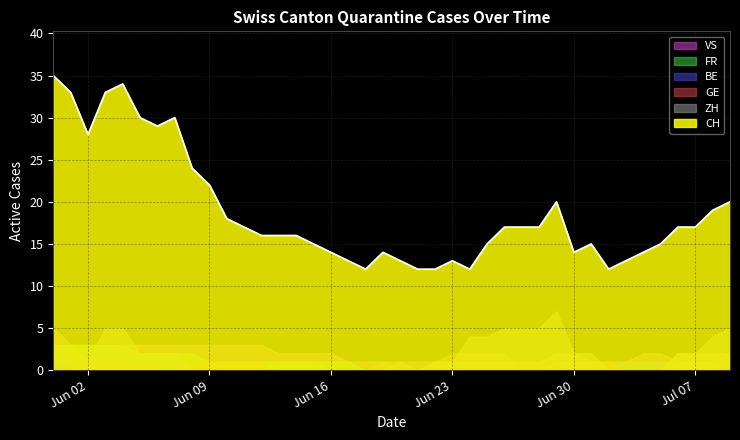

Reading right to left, transcribe all the data shown in this chart.

CH: 39=20	38=19	37=17	36=17	35=15	34=14	33=13	32=12	31=15	30=14	29=20	28=17	27=17	26=17	25=15	24=12	23=13	22=12	21=12	20=13	19=14	18=12	17=13	16=14	15=15	14=16	13=16	12=16	11=17	10=18	9=22	8=24	7=30	6=29	5=30	4=34	3=33	2=28	1=33	0=35
ZH: 39=5	38=4	37=2	36=2	35=0	34=0	33=0	32=0	31=2	30=2	29=7	28=5	27=5	26=5	25=4	24=4	23=1	22=1	21=0	20=1	19=0	18=0	17=0	16=0	15=1	14=1	13=1	12=0	11=0	10=0	9=0	8=0	7=2	6=2	5=2	4=5	3=5	2=1	1=3	0=3
BE: 39=0	38=1	37=1	36=1	35=1	34=1	33=1	32=1	31=0	30=0	29=0	28=0	27=0	26=0	25=0	24=0	23=0	22=0	21=0	20=0	19=0	18=0	17=0	16=0	15=0	14=0	13=0	12=0	11=0	10=0	9=0	8=0	7=0	6=0	5=0	4=0	3=0	2=0	1=1	0=1
GE: 39=2	38=2	37=2	36=2	35=0	34=0	33=0	32=1	31=1	30=1	29=1	28=0	27=0	26=2	25=2	24=2	23=2	22=1	21=0	20=0	19=1	18=0	17=0	16=0	15=0	14=0	13=0	12=1	11=1	10=1	9=1	8=1	7=0	6=0	5=1	4=1	3=1	2=1	1=0	0=0
FR: 39=1	38=1	37=1	36=1	35=1	34=1	33=1	32=0	31=0	30=0	29=0	28=0	27=0	26=0	25=0	24=0	23=0	22=0	21=0	20=0	19=0	18=0	17=1	16=1	15=1	14=1	13=1	12=1	11=1	10=1	9=1	8=2	7=2	6=2	5=2	4=3	3=3	2=3	1=3	0=3
VS: 39=2	38=1	37=1	36=1	35=2	34=2	33=1	32=1	31=1	30=2	29=2	28=1	27=1	26=1	25=1	24=1	23=1	22=1	21=1	20=1	19=1	18=1	17=1	16=2	15=2	14=2	13=2	12=3	11=3	10=3	9=3	8=3	7=3	6=3	5=3	4=3	3=3	2=3	1=3	0=5